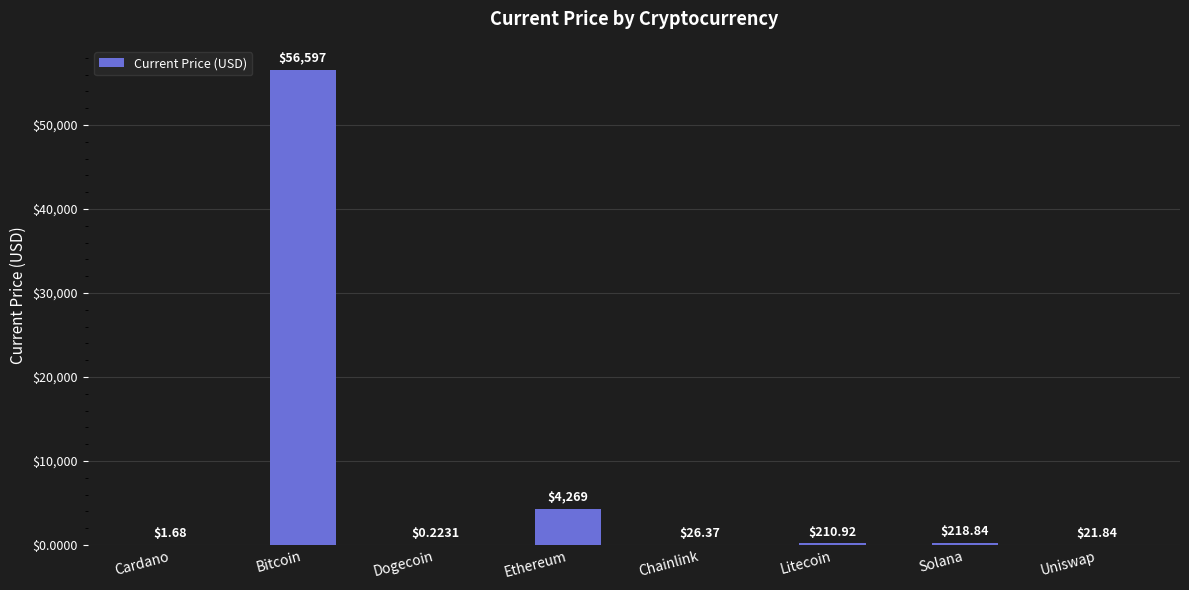

Between Solana and Chainlink, which is larger?

Solana